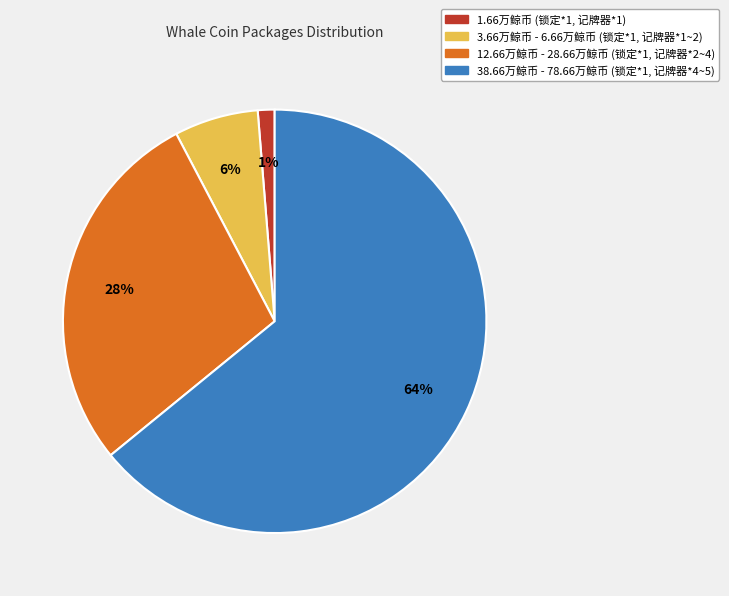

To the nearest percent, what is the average slice percentage?

25%